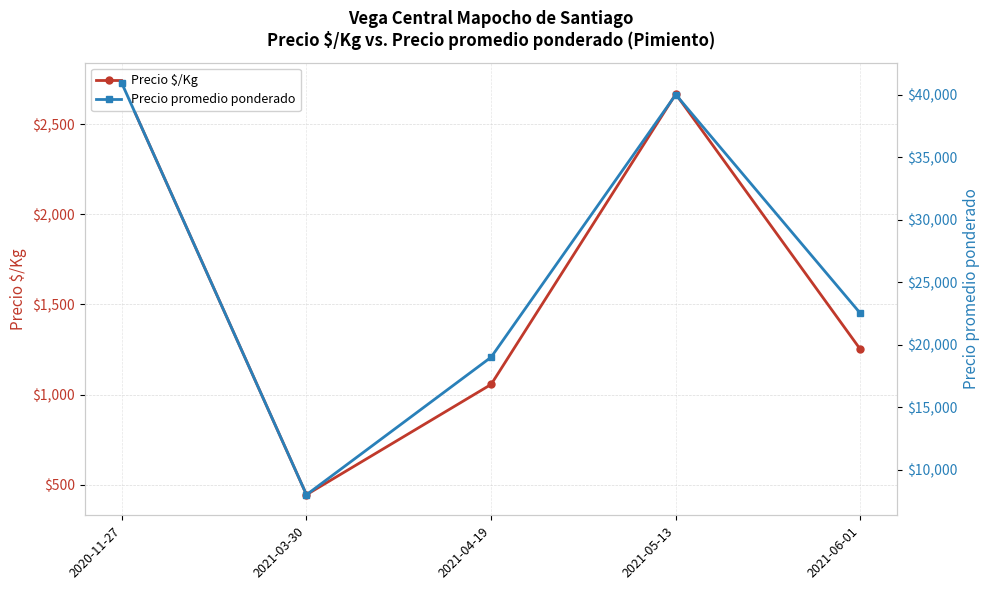

Is this an area chart (filled region under the line)?

No